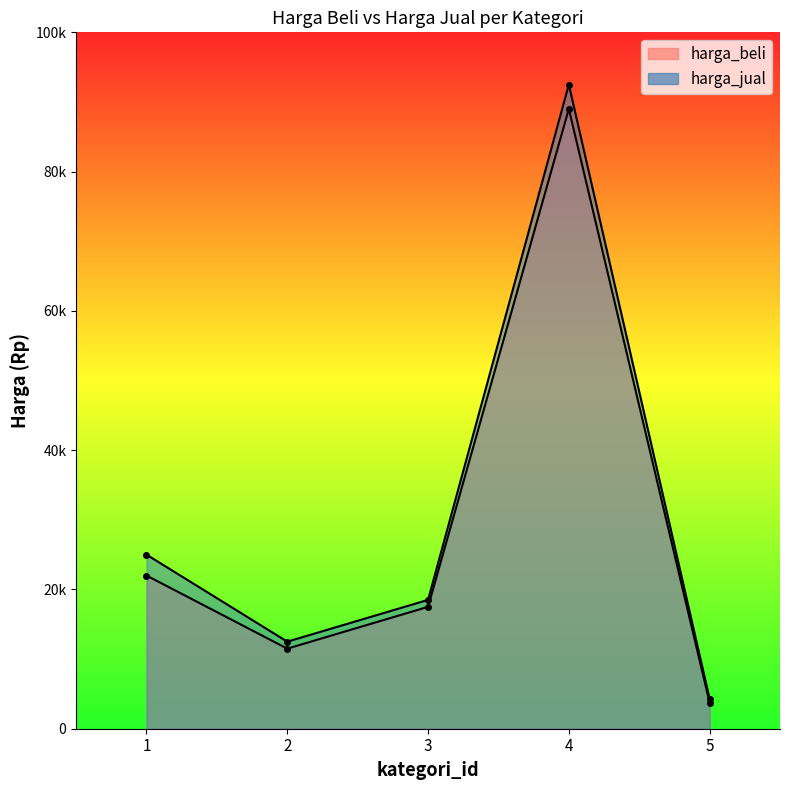

Reading left to right, list all the values displayed in this chart.

harga_beli: 22000	11500	17500	89000	3750
harga_jual: 25000	12500	18500	92500	4300